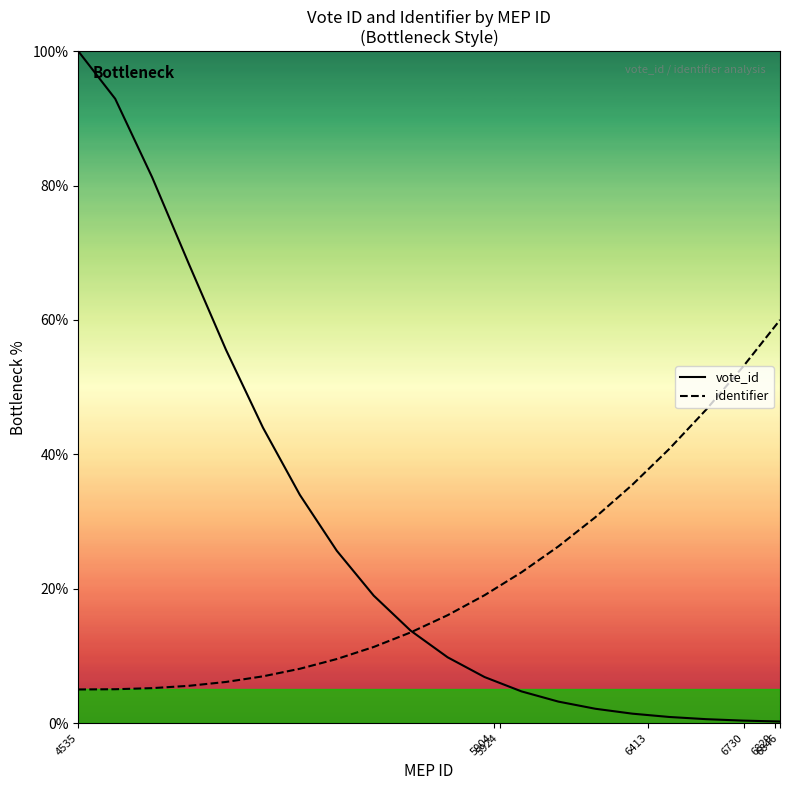

Which series has the widest spread of values?

vote_id